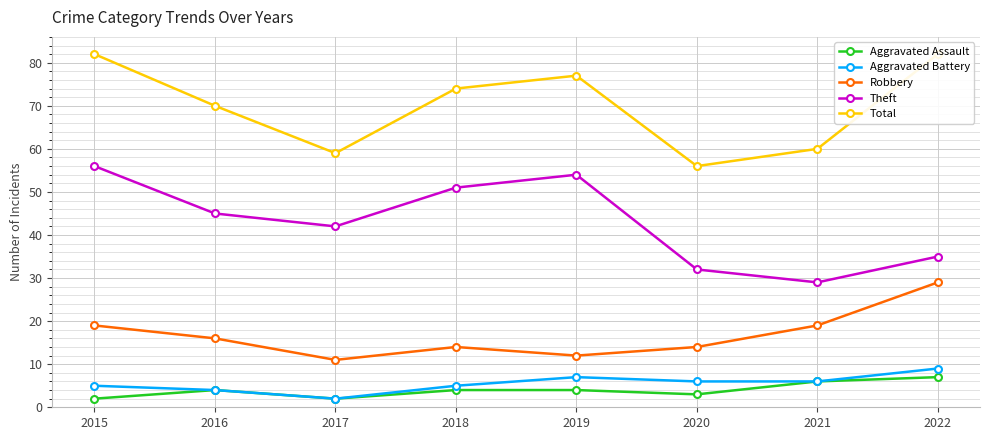

True or false: Total and Aggravated Assault intersect in this chart.

False